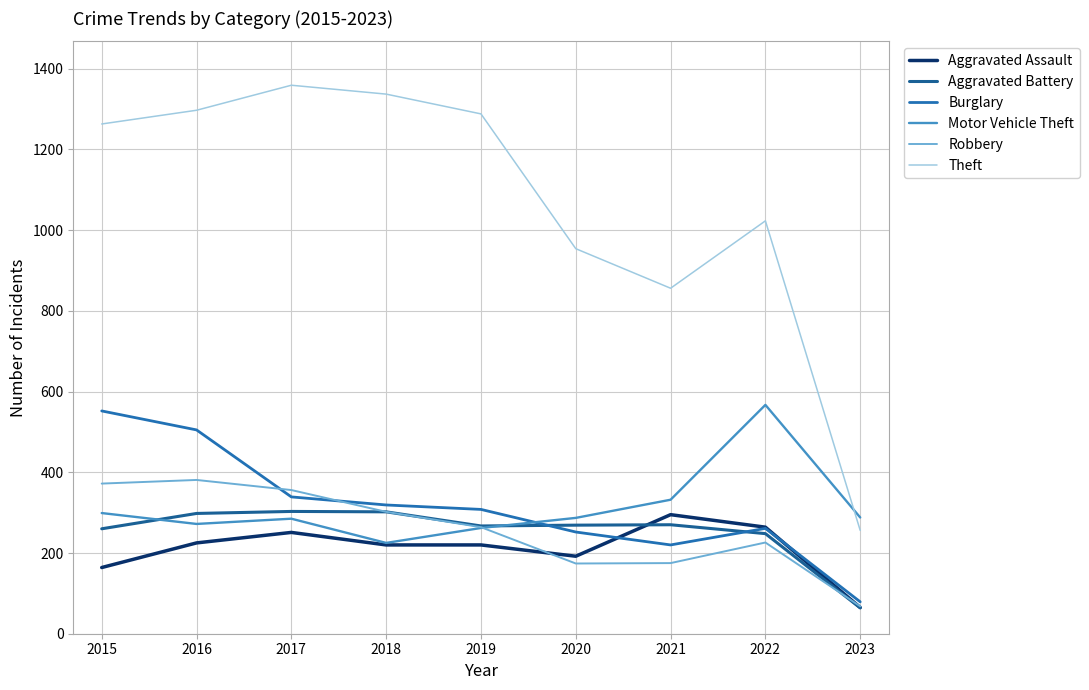

How many interior local valleys does the Aggravated Battery series have?

1